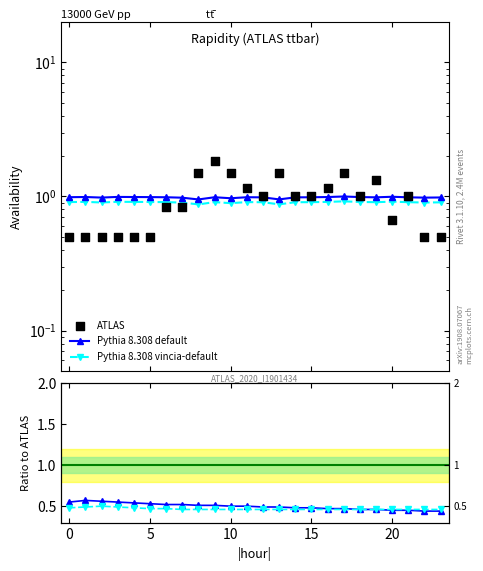

At how many categories does at least one series exceed 1?

8